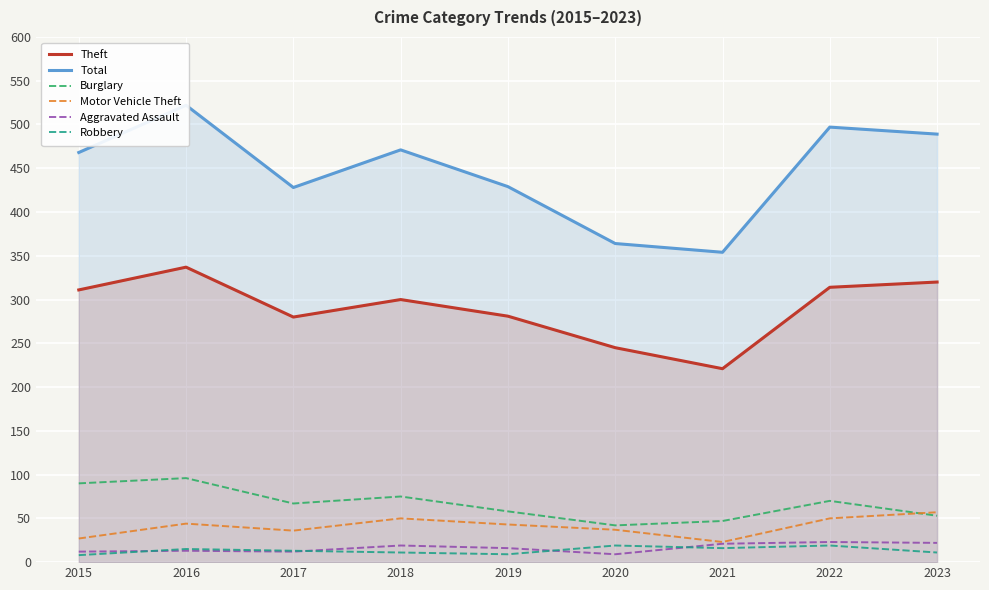

What is the value of the Total point at the 6th from the left?

364